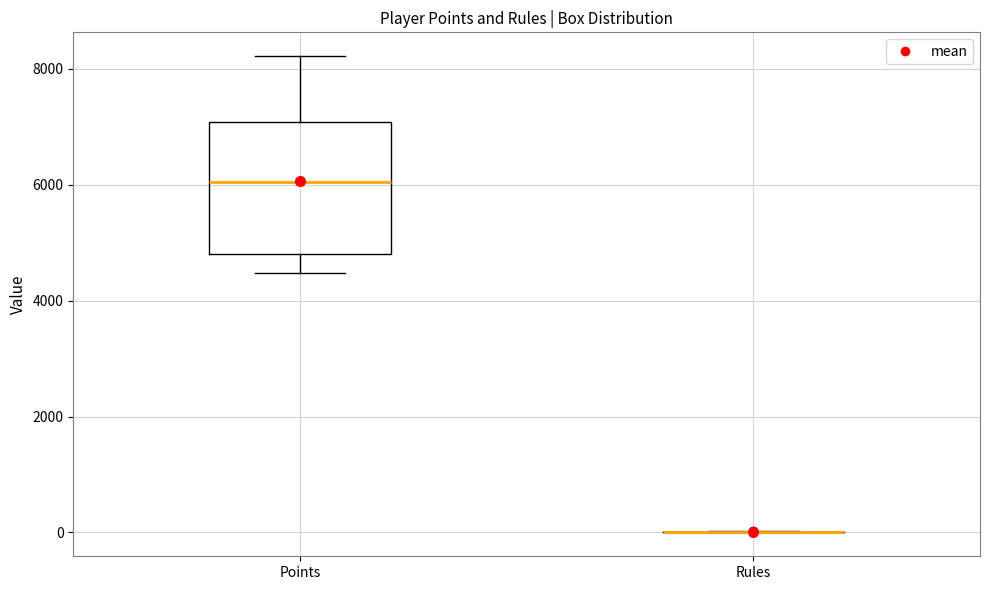

Reading left to right, read every box against the y-axis: the position of its median line, the range the box covers, and the ends of its whiskers. The values are not printed on the chart, so give them approximately, as read against the axis.

Points: median 6000, box 4800 to 7000, whiskers 4400 to 8200
Rules: box collapsed to a line at 0, whiskers 0 to 0